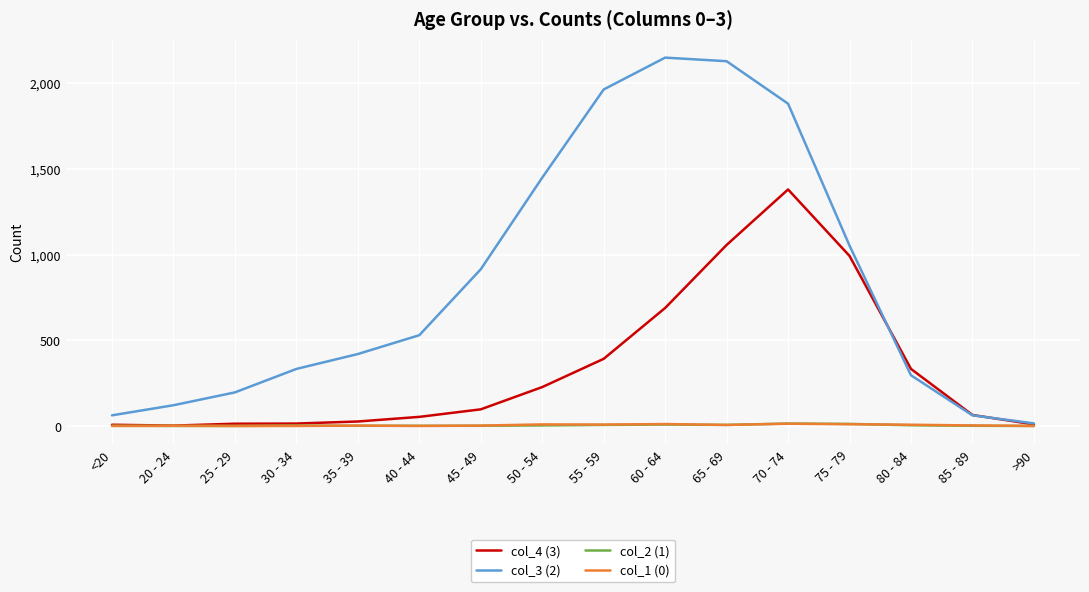

What is the maximum value shown in the chart?

2151